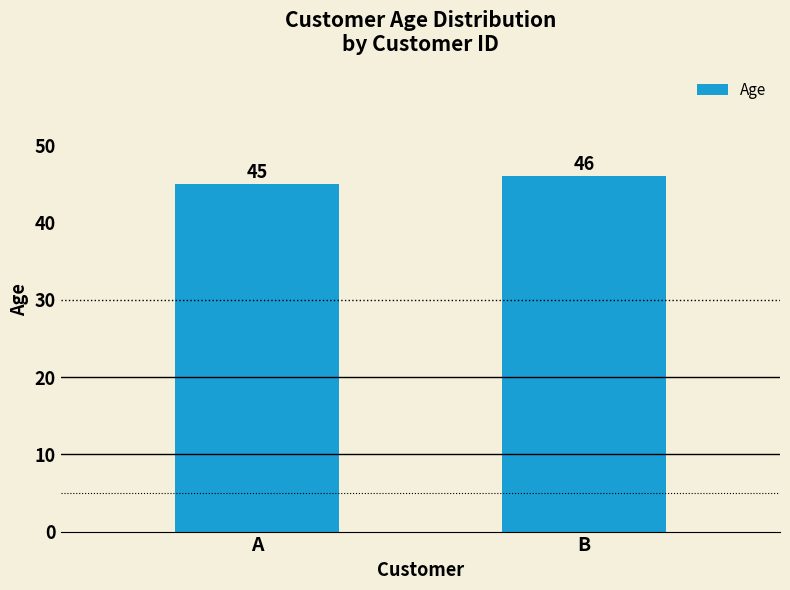

Approximately how many times larger is the value at B compared to A?

1.0